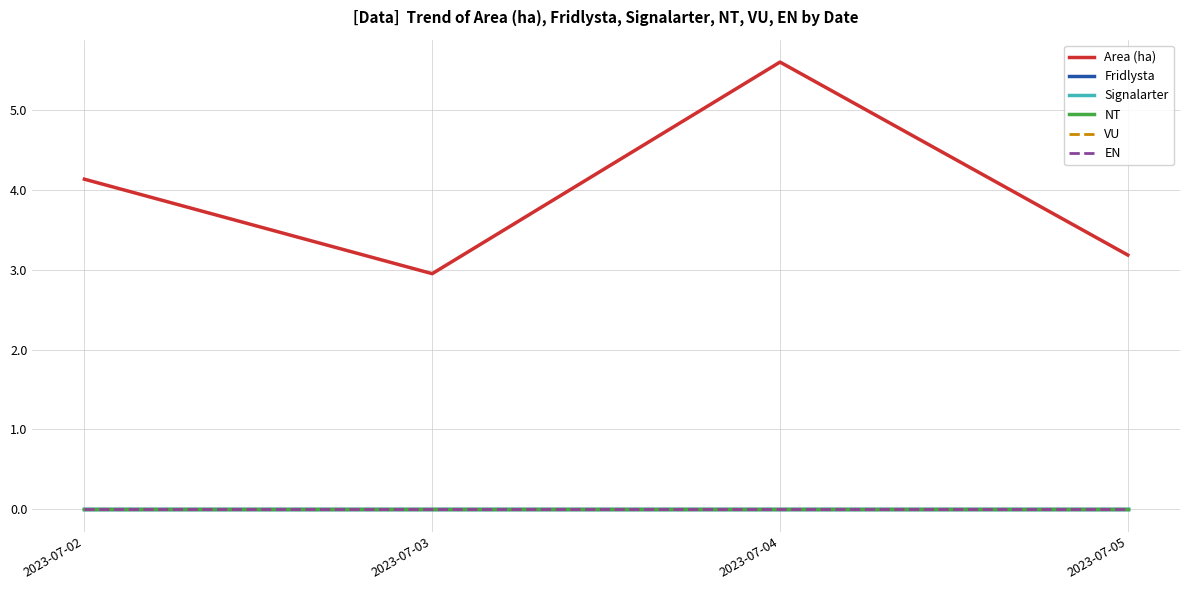

What is the spread (max minus min) of values at 2023-07-04?

5.6